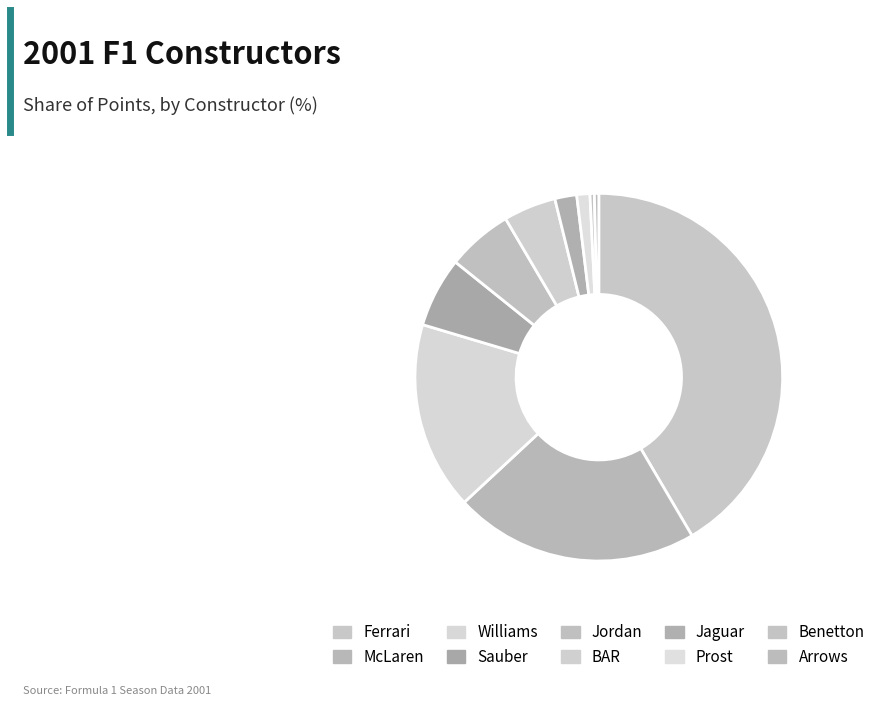

How many segments does this pie chart have?

10